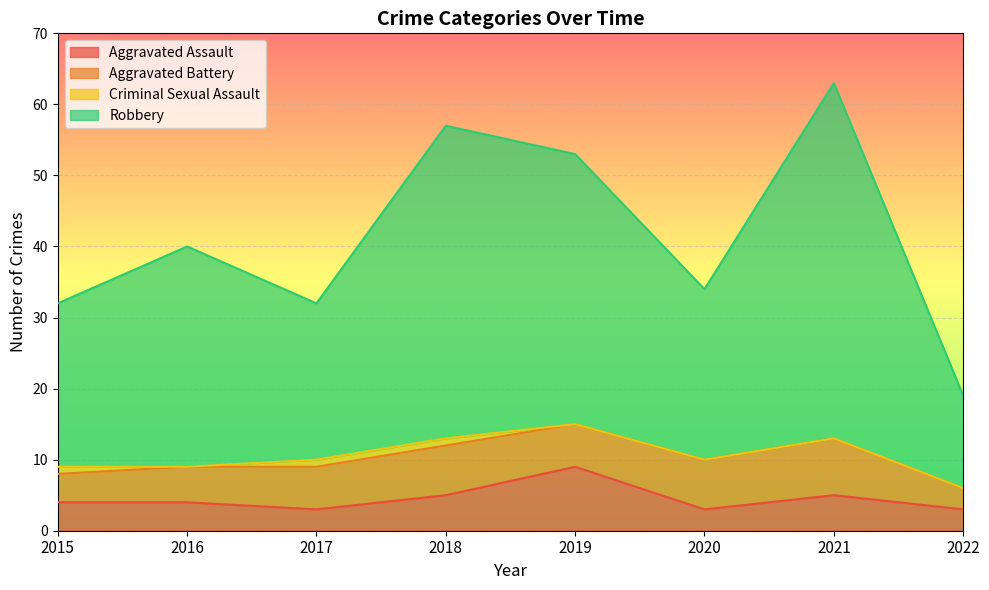

What is the average value of the Robbery series?

41